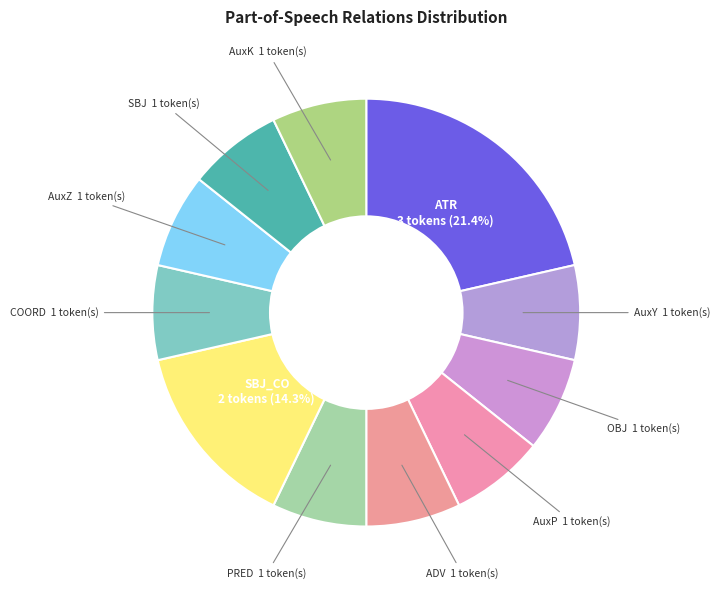

Approximately how many times larger is the value at ATR compared to OBJ?

3.0